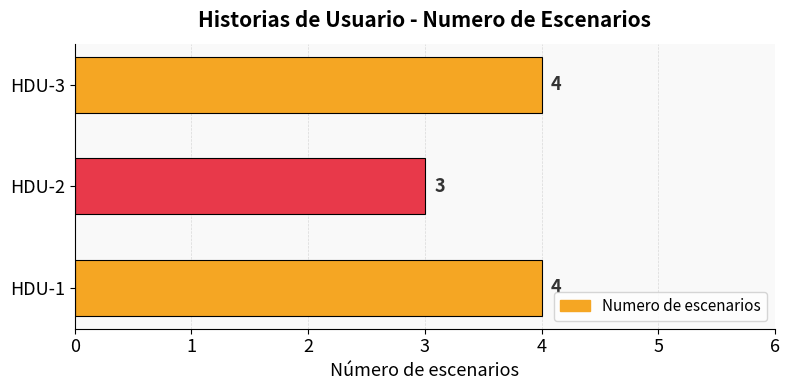

How many values are between 3 and 4?

3